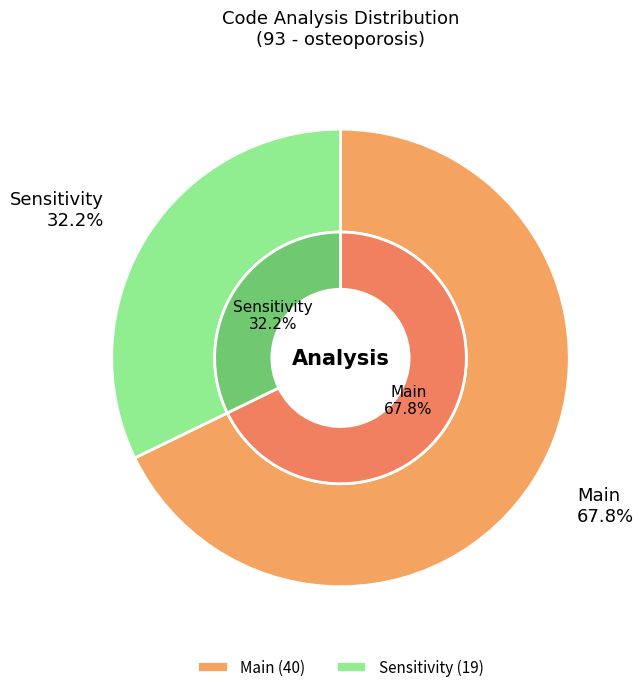

What percentage is NOT represented by Main?

32.2%